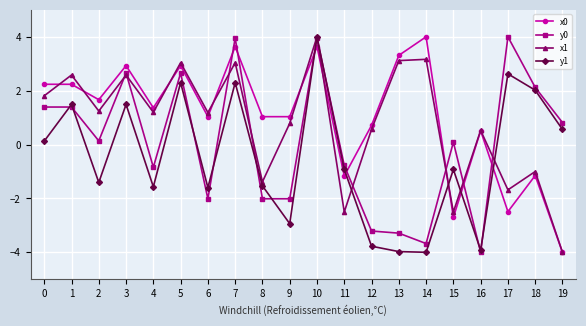

List the series in order of their overall mean, highest first.

x0, x1, y0, y1